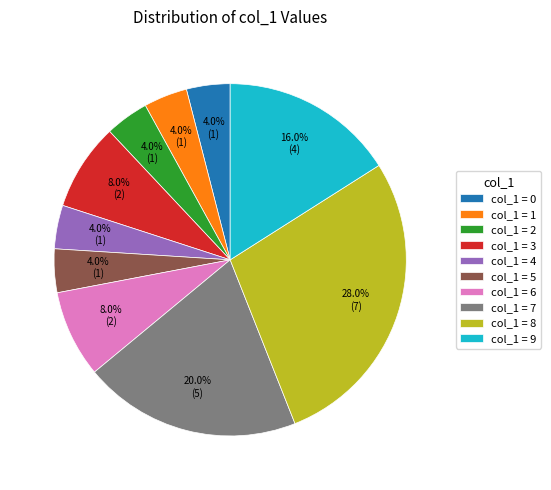

What percentage do col_1 = 9 and col_1 = 5 together represent?

20.0%